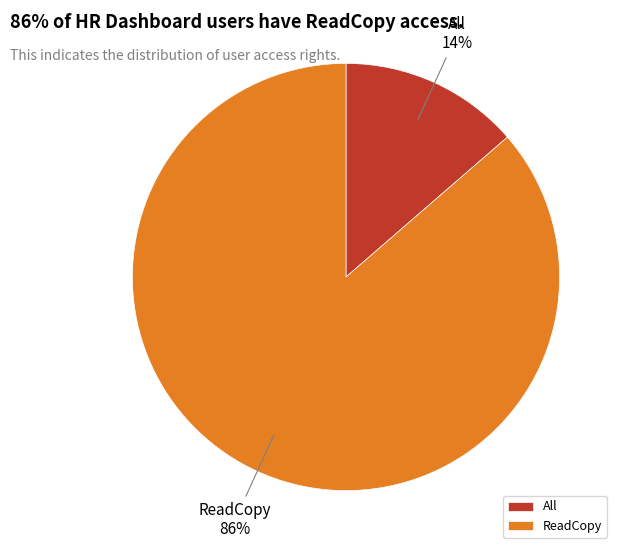

What percentage is the ReadCopy slice, to the nearest percent?

86%